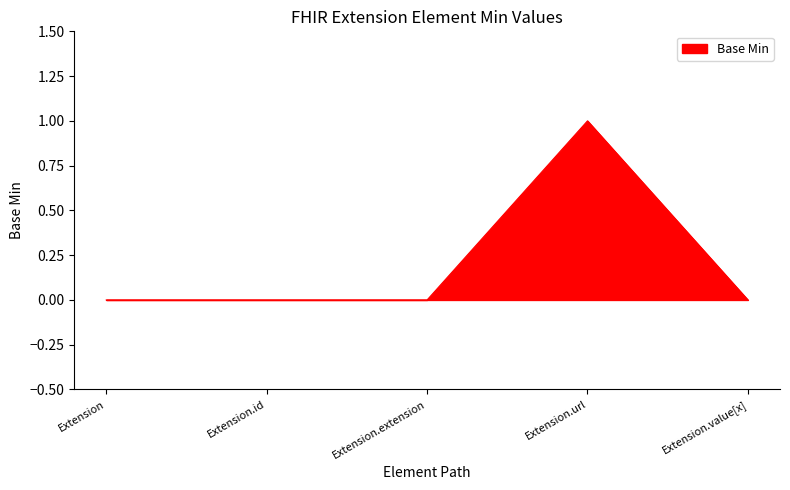

How many categories are shown in the chart?

5